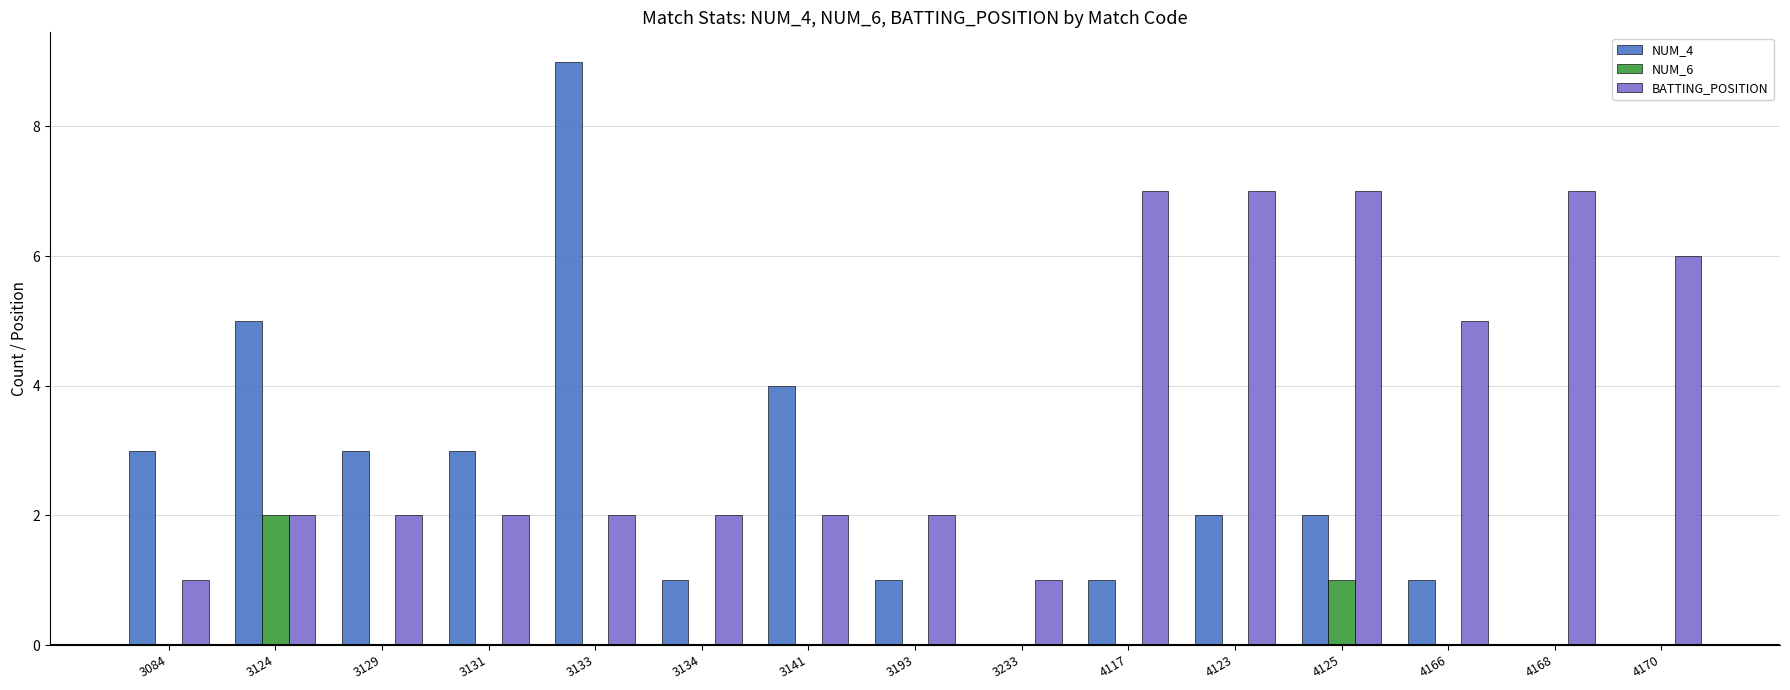

Which series has the largest range (max minus min)?

NUM_4